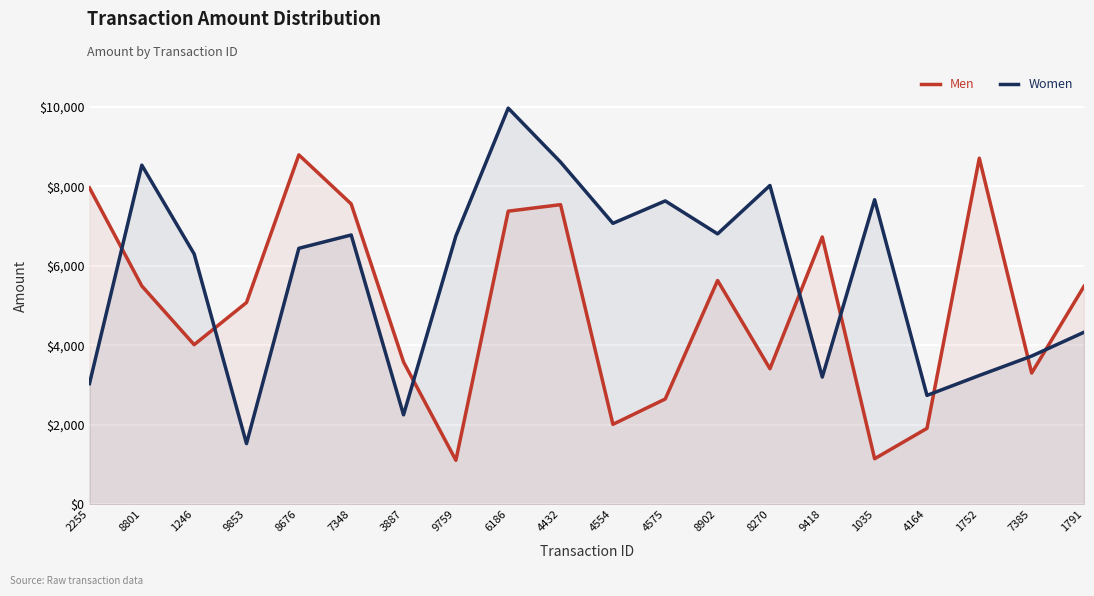

Which category has the lowest value in the Women series?

9853